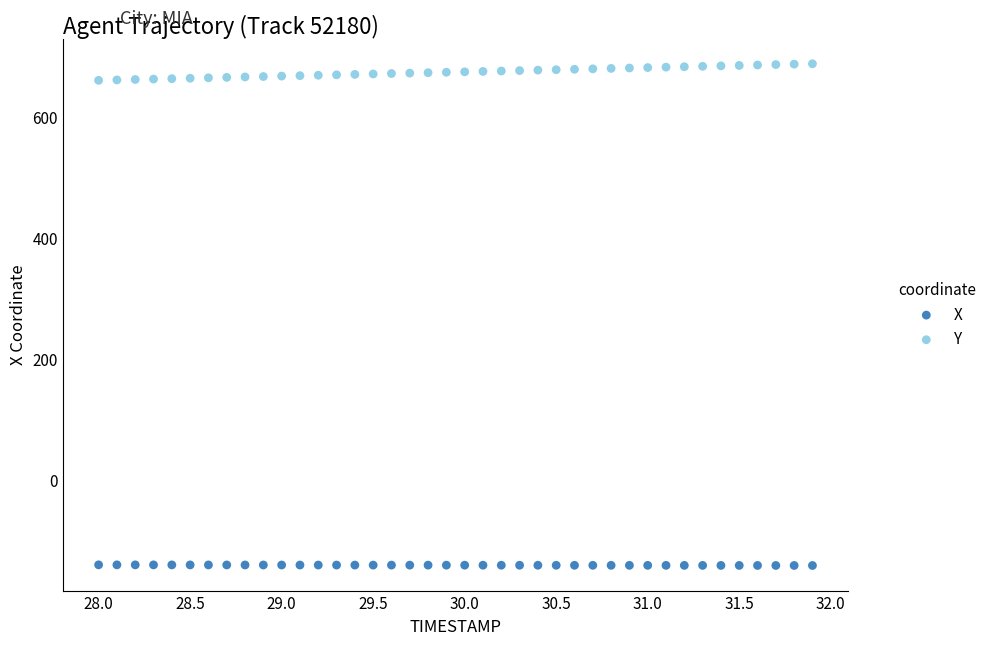

Across all data points, what is the range of Y values (max minus min)?

828.1